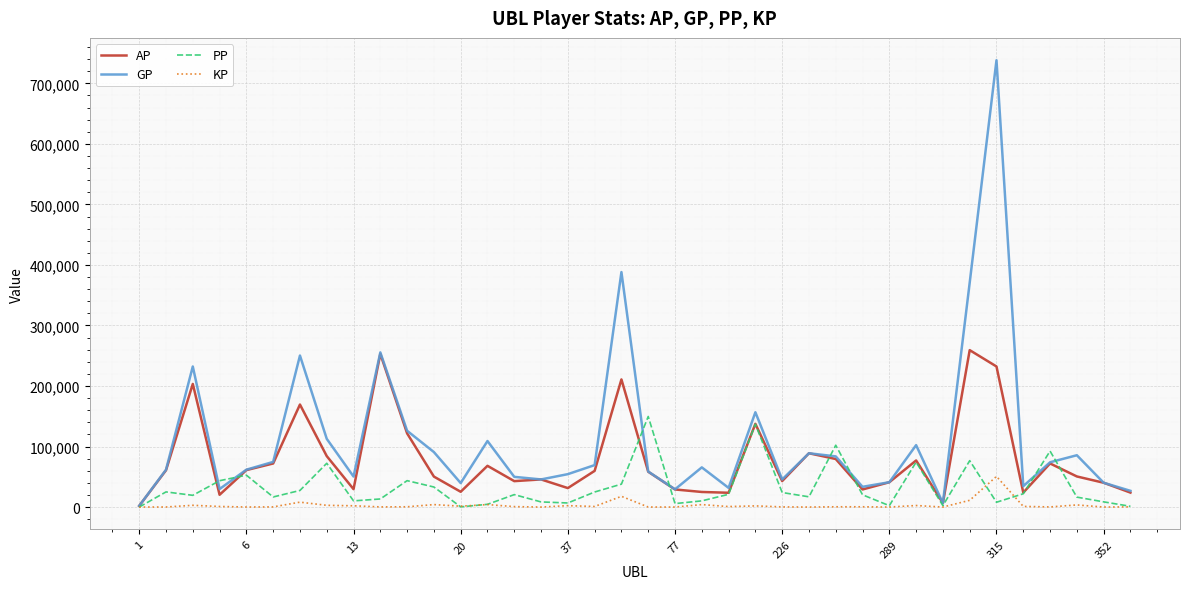

Rank the series by their maximum value, from highest to lowest.

GP, AP, PP, KP